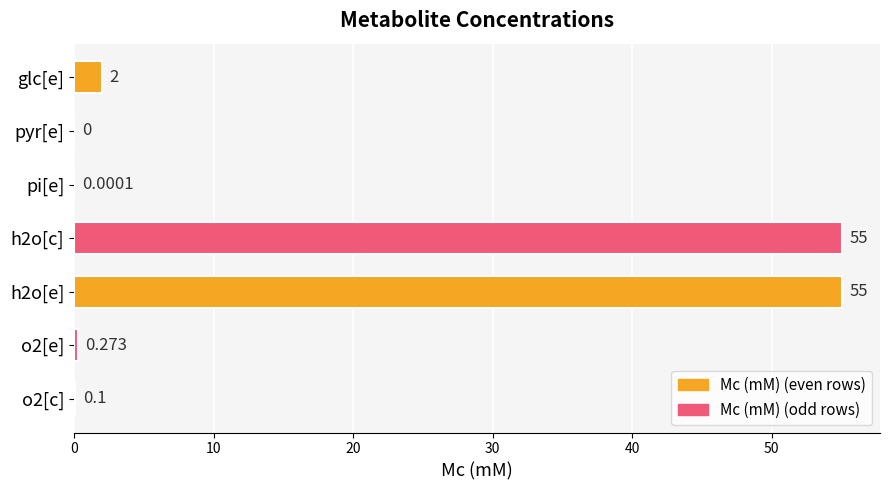

Where is the data nearest to the value 27?

glc[e]